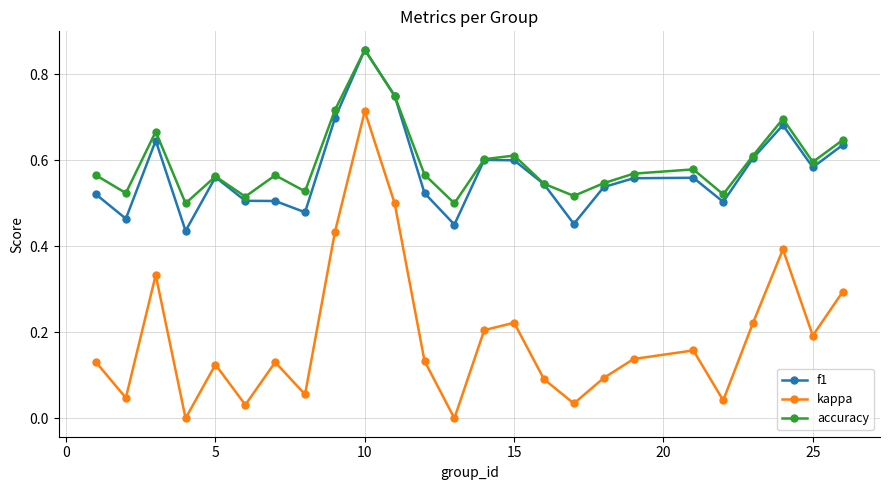

Which series has the largest total across all categories?

accuracy